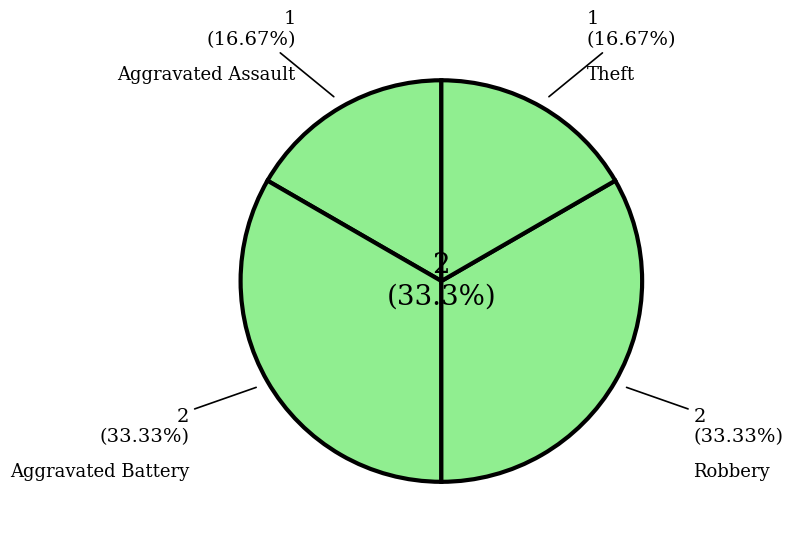

Which category has the biggest portion of the pie?

Aggravated Battery